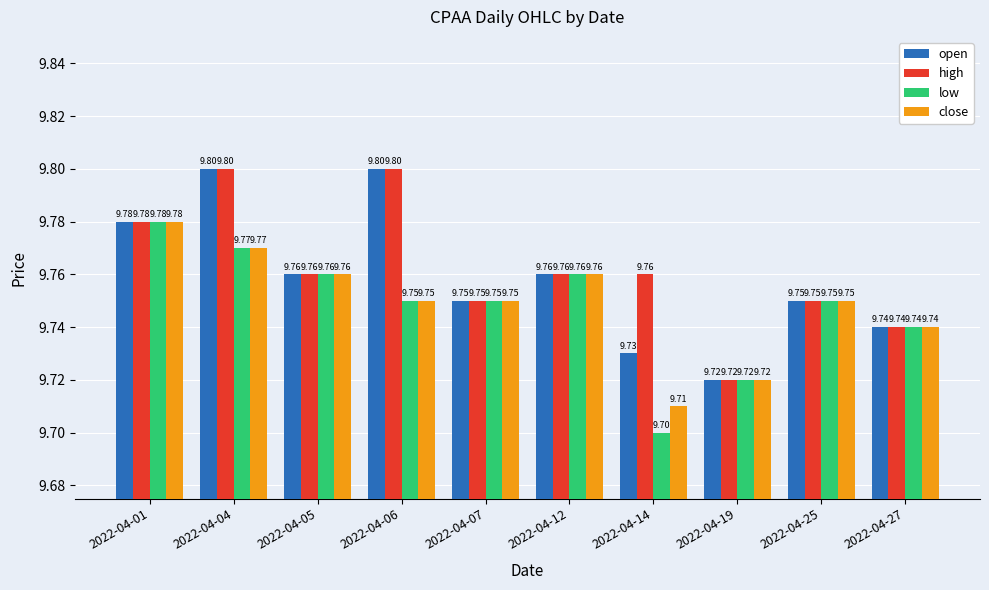

What is the maximum value shown in the chart?

9.8